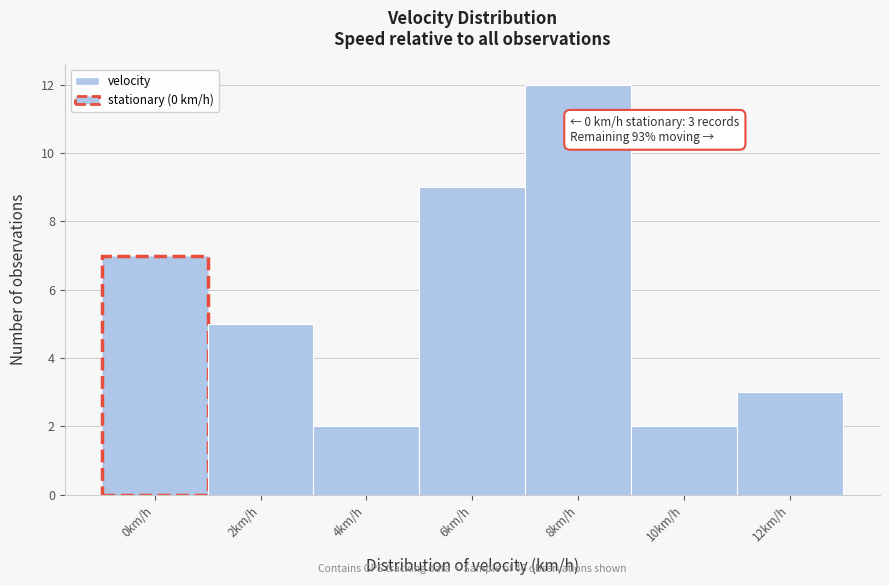

Reading left to right, transcribe all the data shown in this chart.

0km/h=7	2km/h=5	4km/h=2	6km/h=9	8km/h=12	10km/h=2	12km/h=3